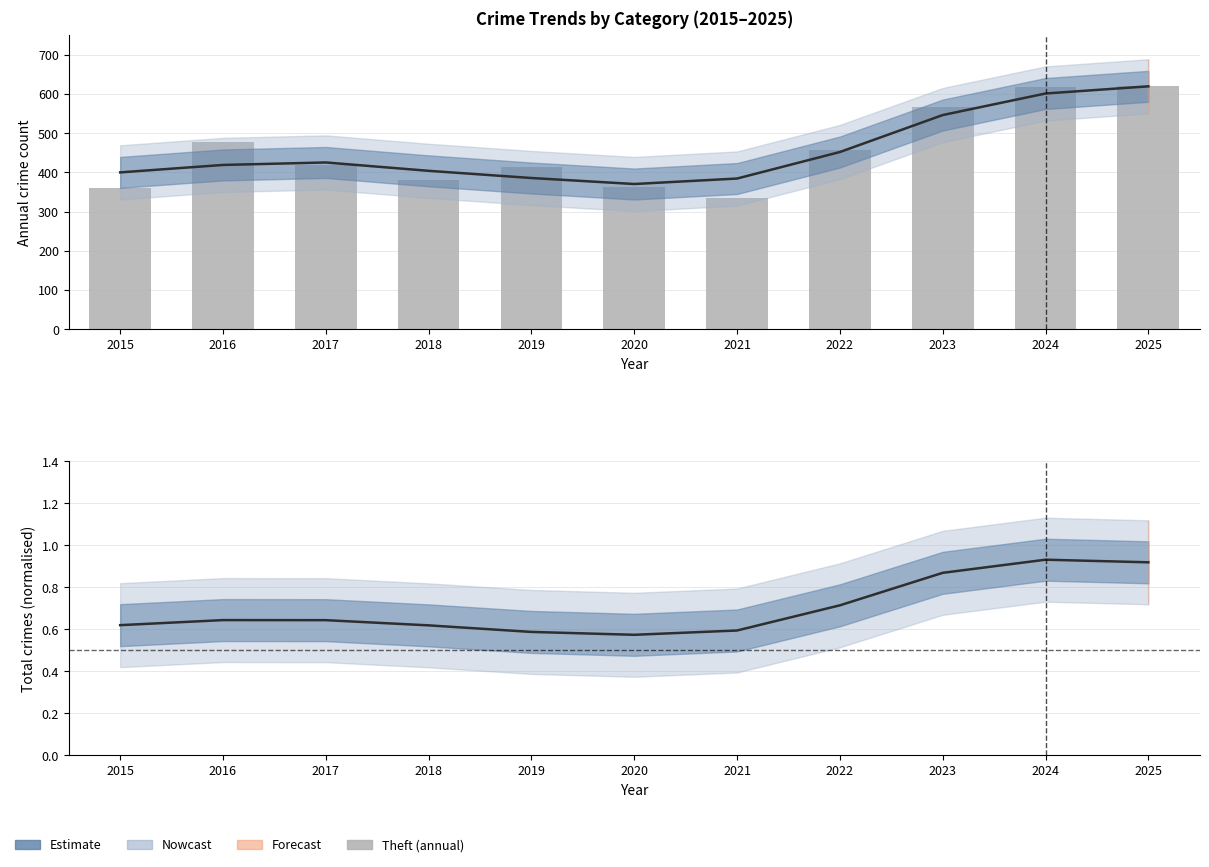

What is the sum of all values?

5008